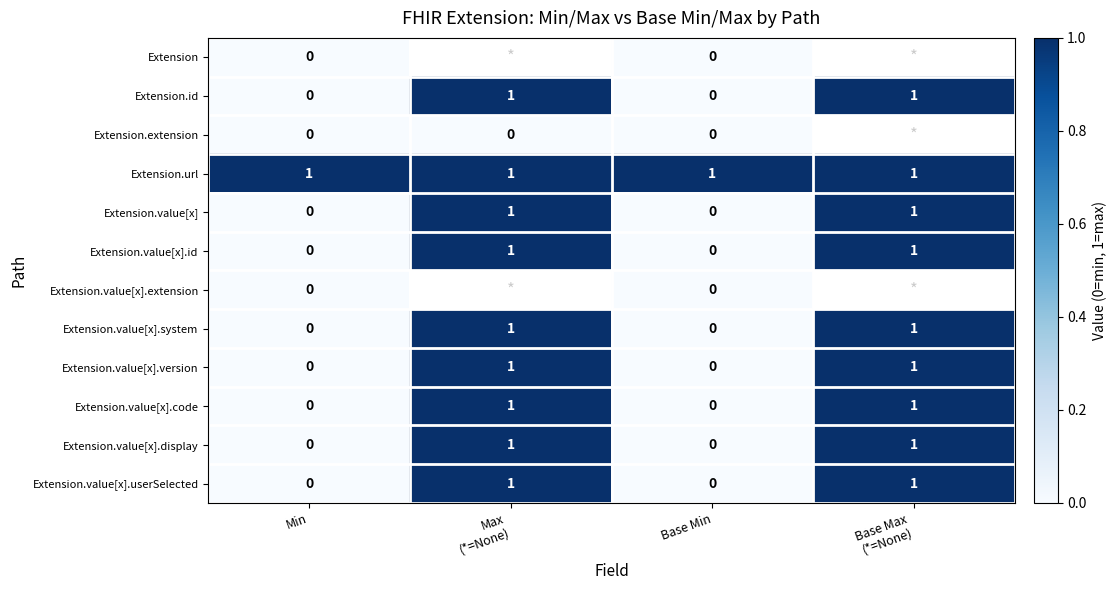

Count the number of categories in the chart.

4